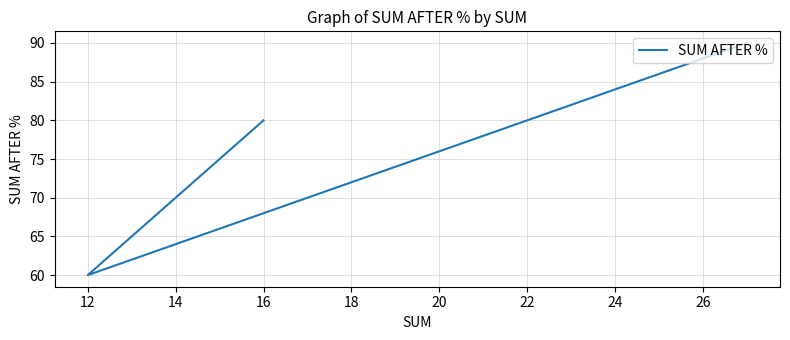

What is the smallest value displayed?

60